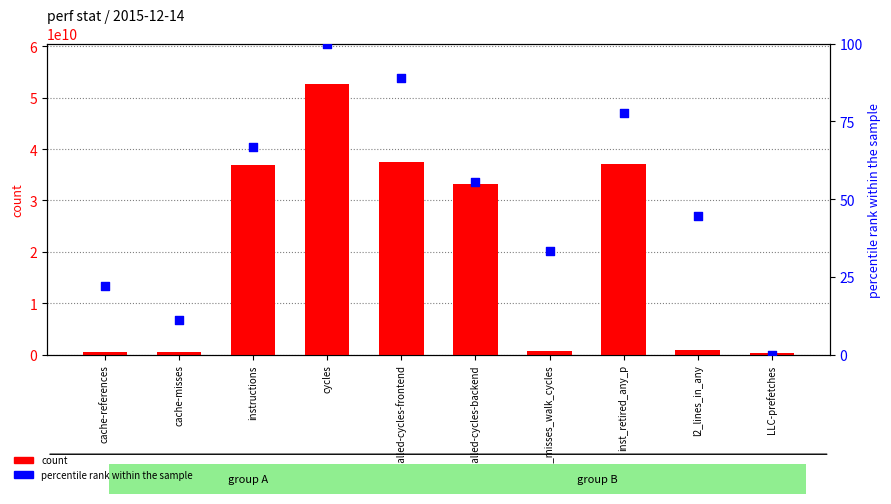

Which series has the largest total across all categories?

count